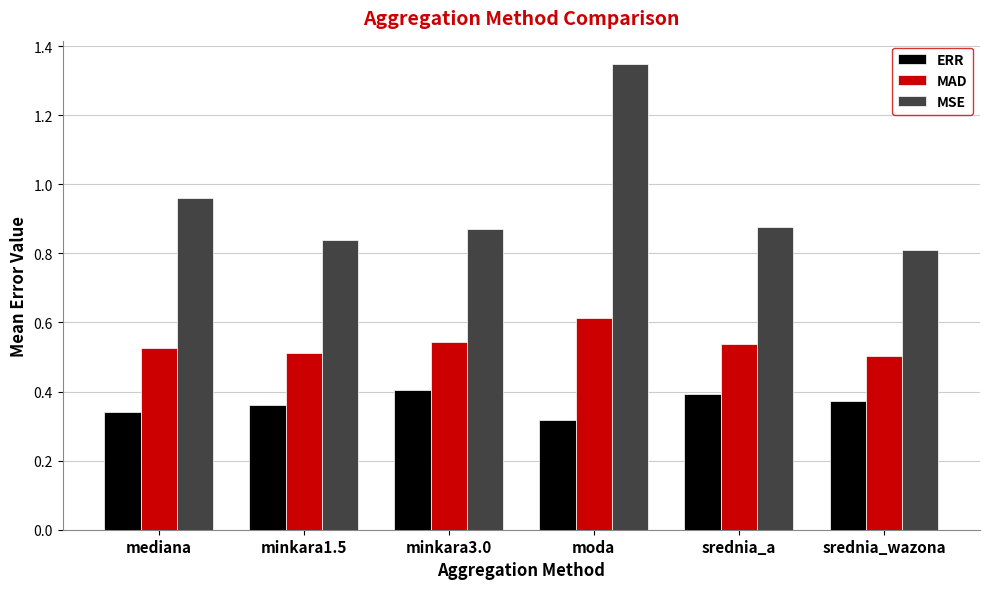

Rank the categories by ERR value from highest to lowest.

minkara3.0, srednia_a, srednia_wazona, minkara1.5, mediana, moda